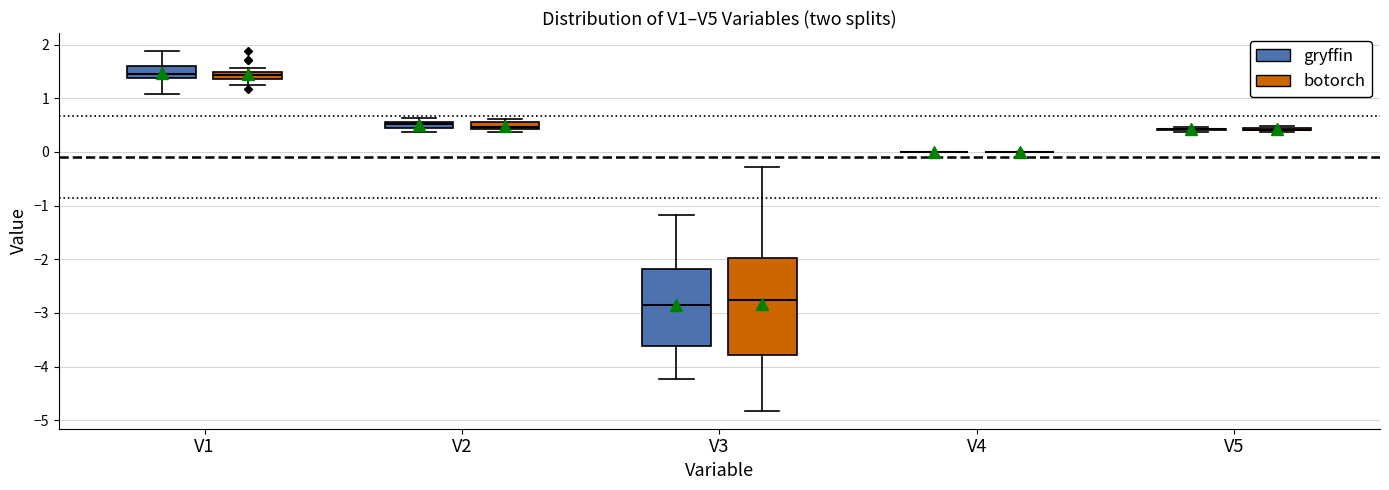

Where does the lower whisker of the box for V1 (botorch) end on the y-axis? The values are not printed on the chart, so give them approximately, as read against the axis.

1.2